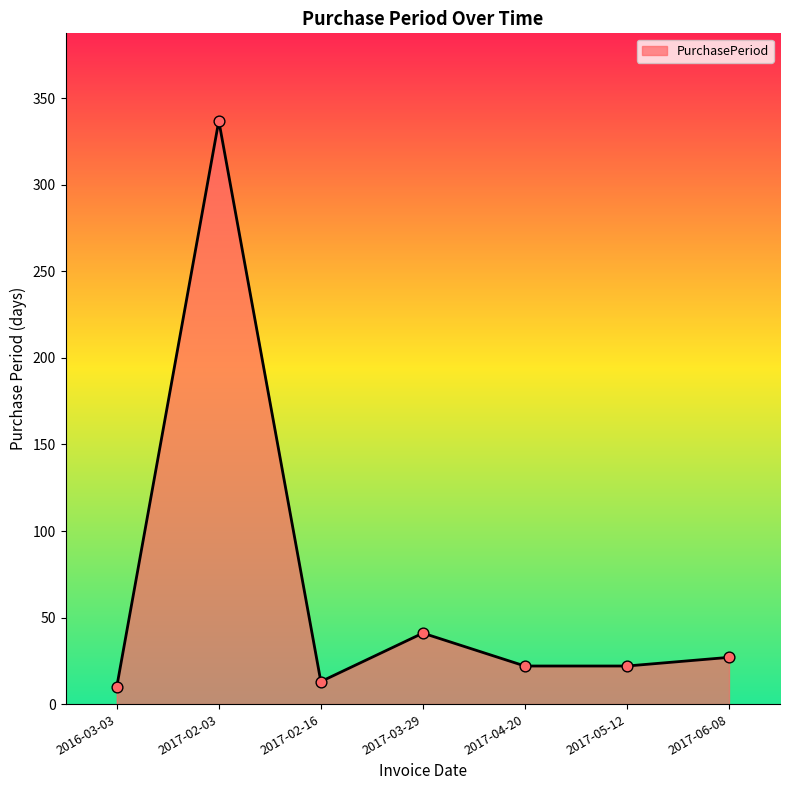

Approximately how many times larger is the value at 2017-04-20 compared to 2017-02-03?

0.1